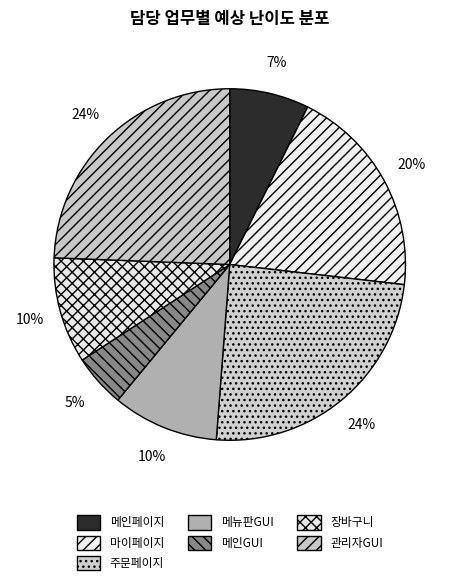

What percentage do 관리자GUI and 메뉴판GUI together represent?

34.1%